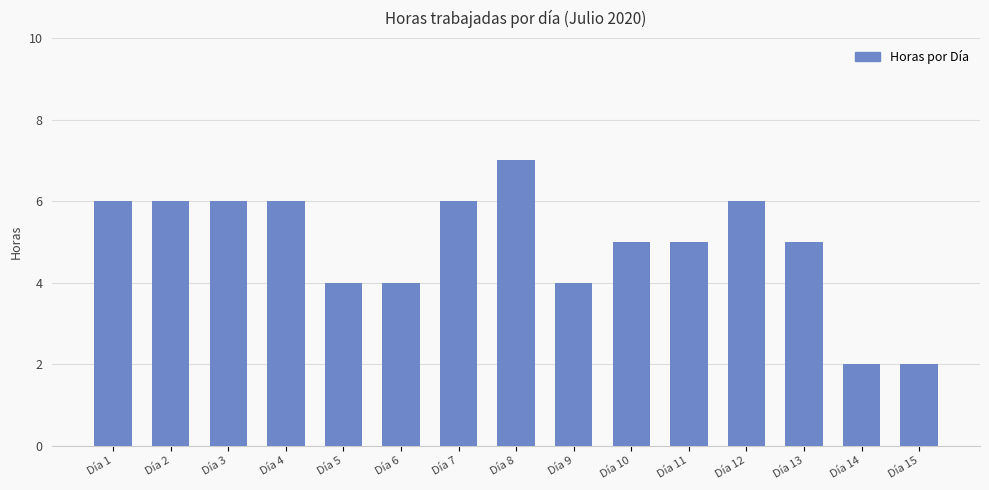

Are the bars grouped side by side (vs. stacked)?

No